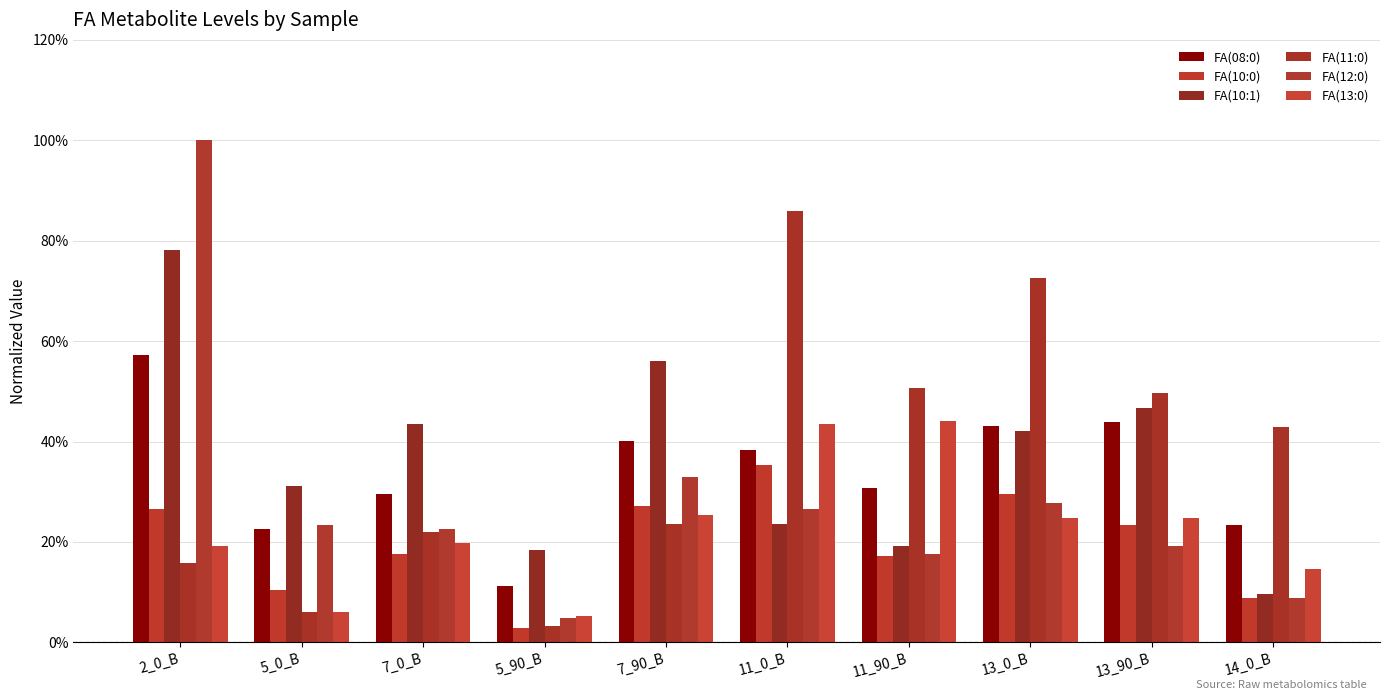

What is the total value across all series at 11_90_B?

1.8